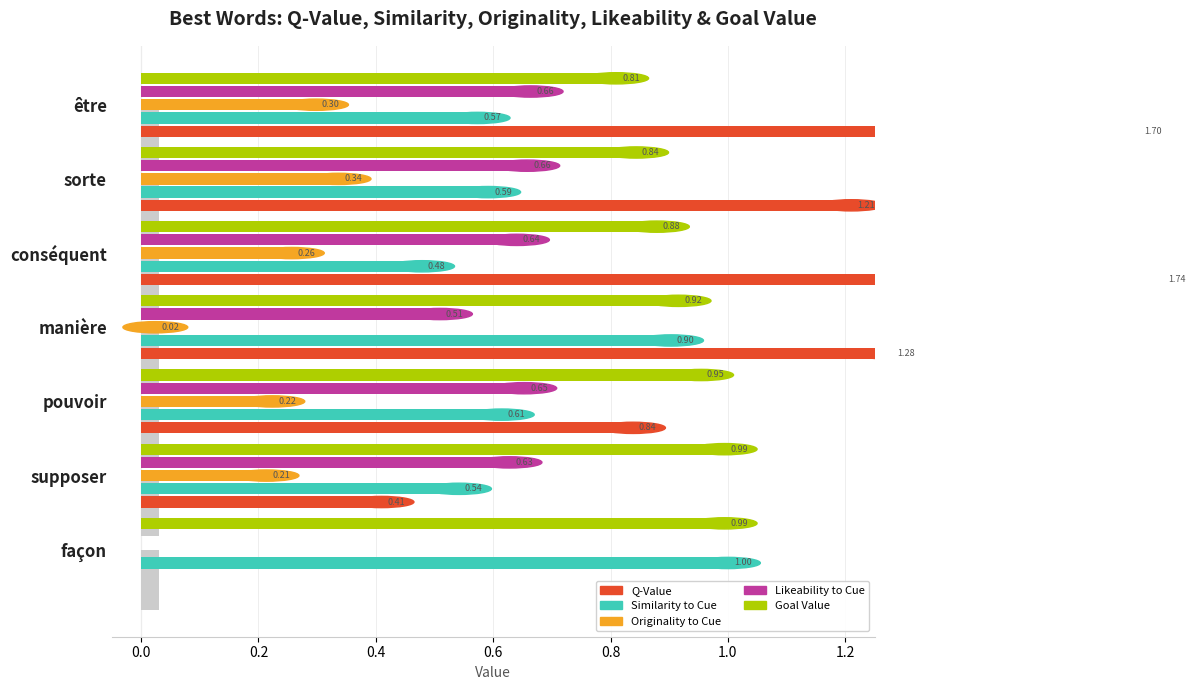

What is the difference between the second highest and second lowest values in the Goal Value series?

0.2